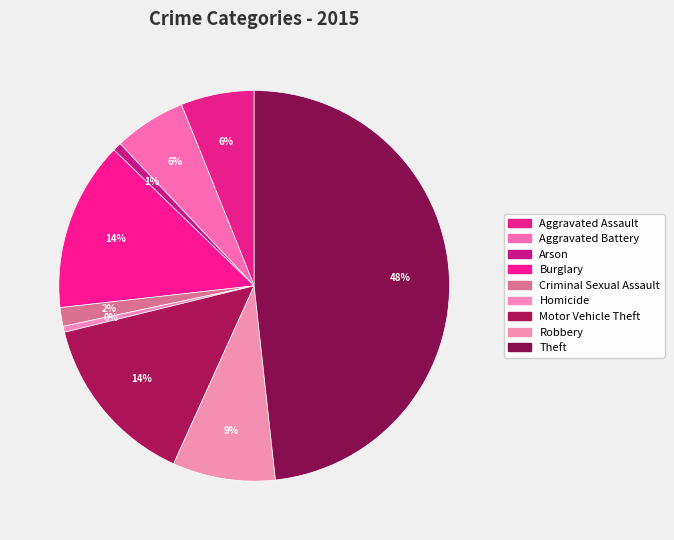

To the nearest percent, what percentage of the pie is Arson?

1%